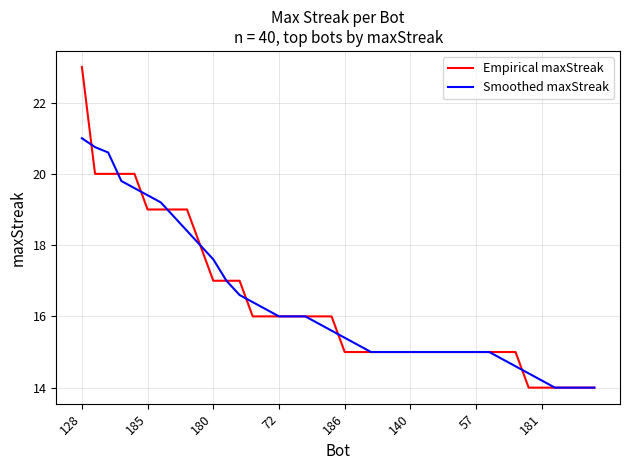

What is the maximum value for Smoothed maxStreak?

21.0